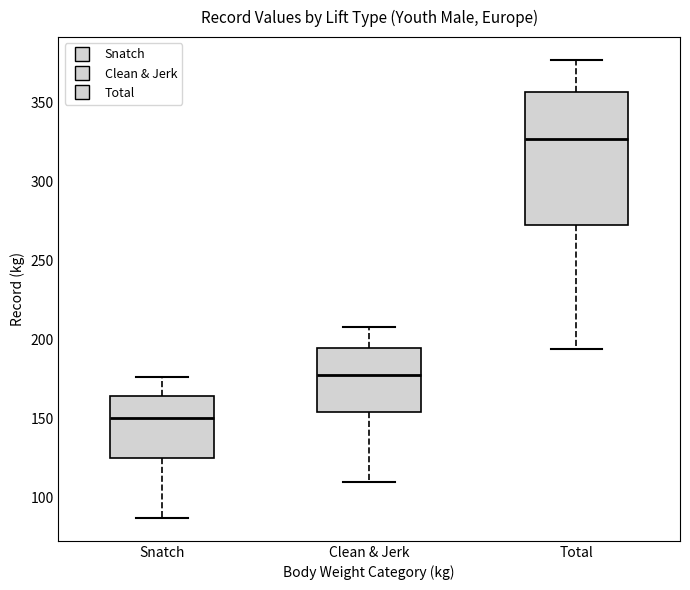

Where does the lower whisker of the box for Clean & Jerk end on the y-axis? The values are not printed on the chart, so give them approximately, as read against the axis.

110